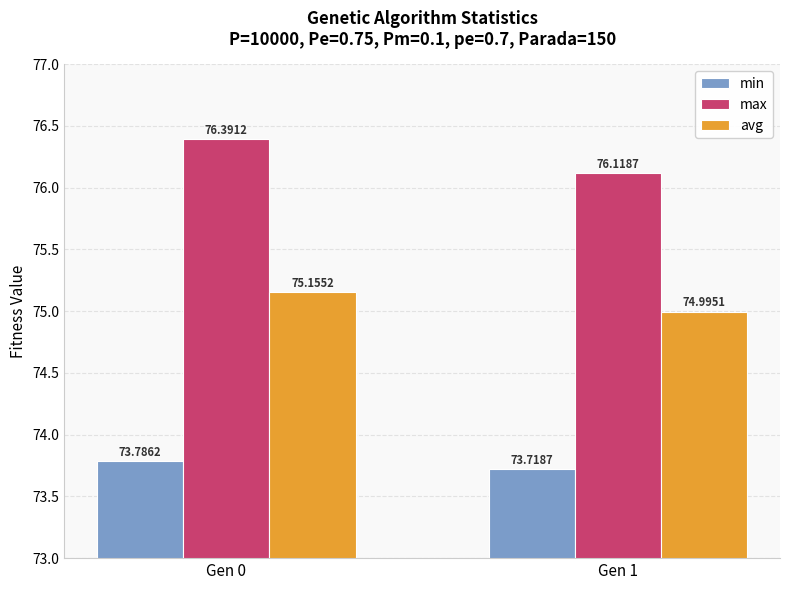

What is the total value across all series at Gen 1?

224.8